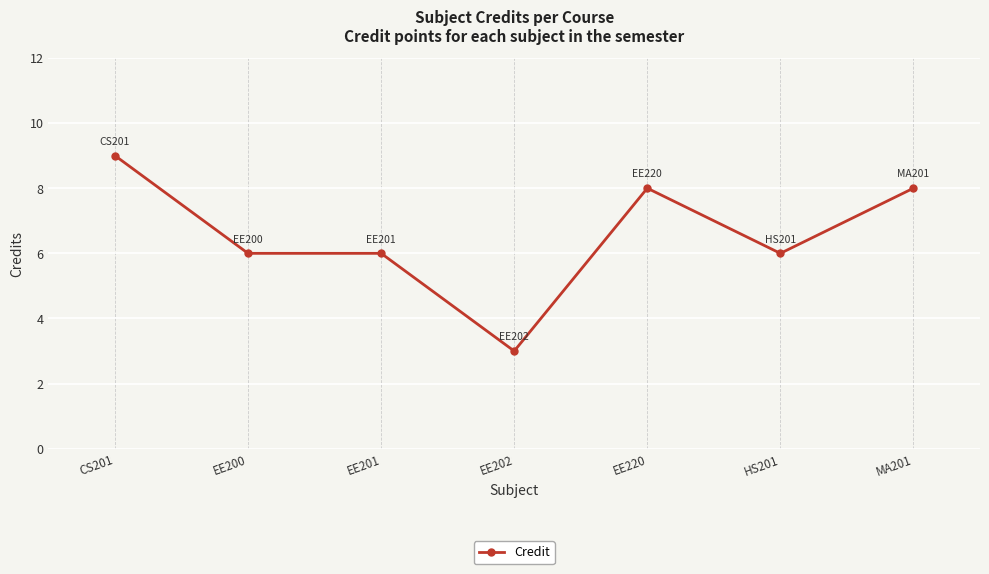

Reading right to left, extract all data points from this chart.

8	6	8	3	6	6	9